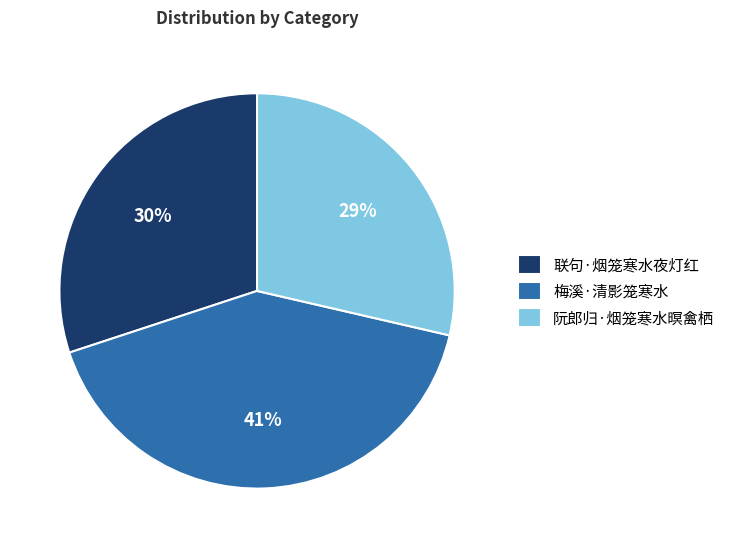

How many slices are in this pie chart?

3